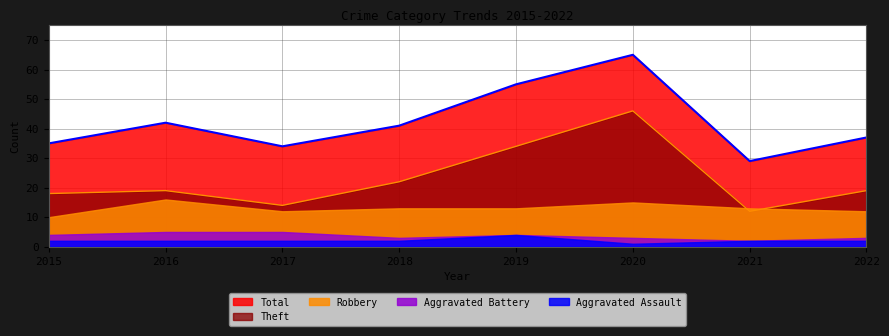

What is the minimum value for Aggravated Battery?

2